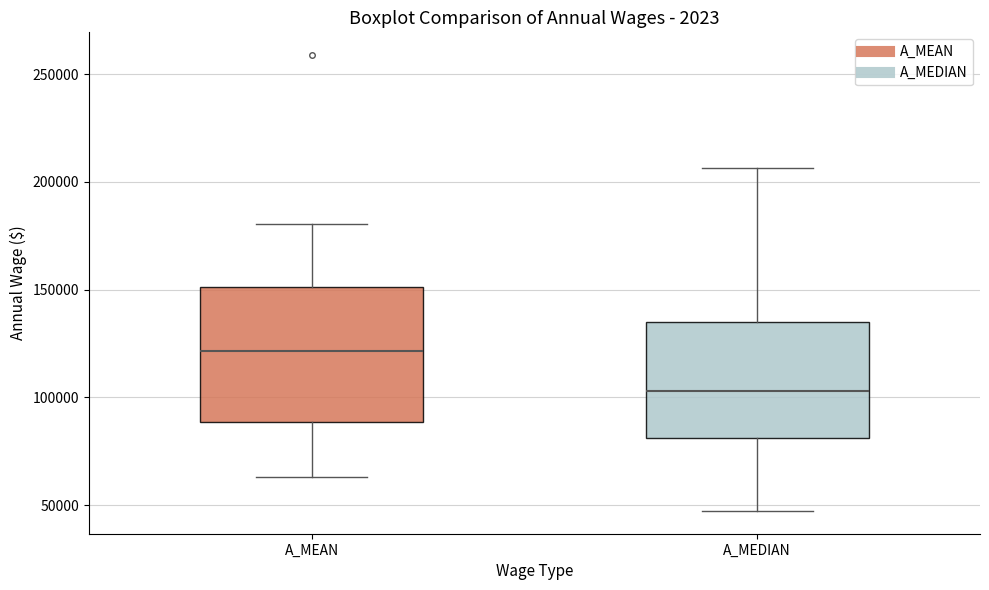

Which box is the tallest, from its lower edge to its upper edge?

A_MEAN